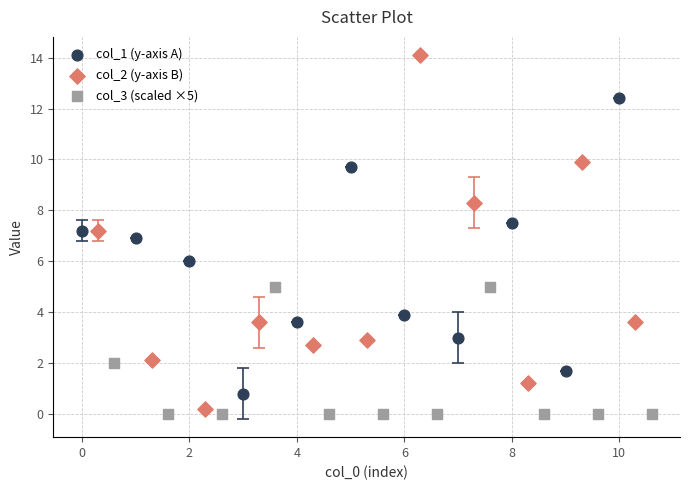

Which series has the largest Y range (max minus min)?

col_2 (y-axis B)